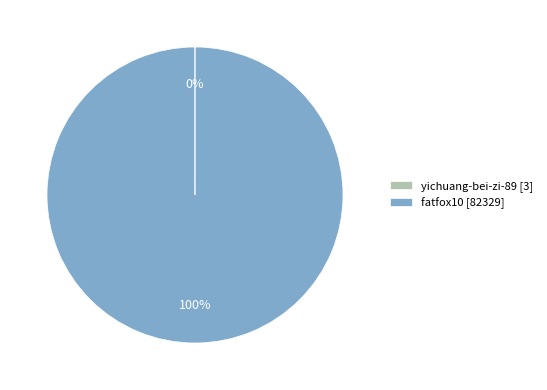

To the nearest percent, what is the average slice percentage?

50%